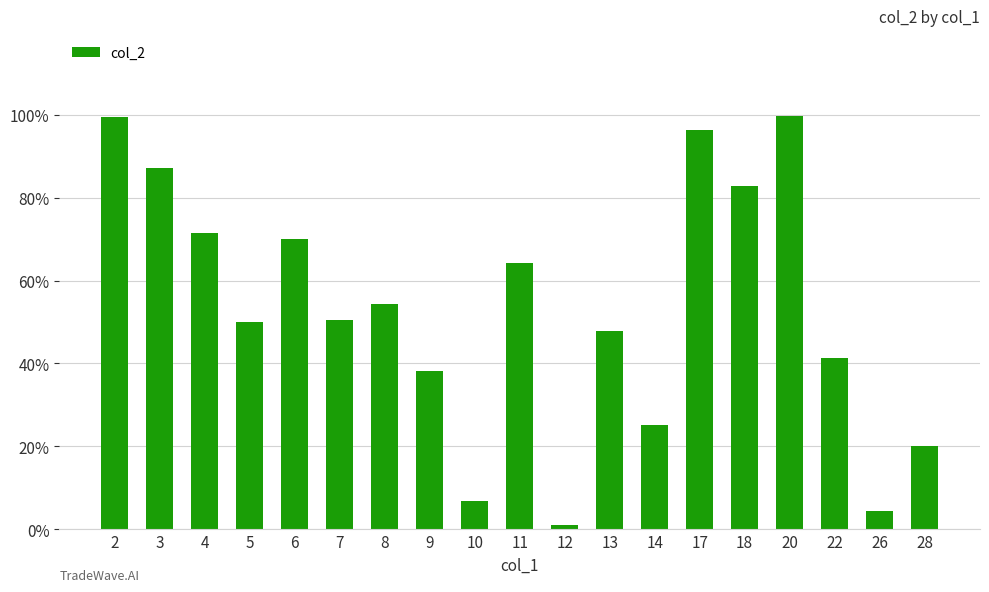

Reading left to right, transcribe all the data shown in this chart.

2=1.0	3=0.9	4=0.7	5=0.5	6=0.7	7=0.5	8=0.5	9=0.4	10=0.1	11=0.6	12=0.0	13=0.5	14=0.3	17=1.0	18=0.8	20=1.0	22=0.4	26=0.0	28=0.2